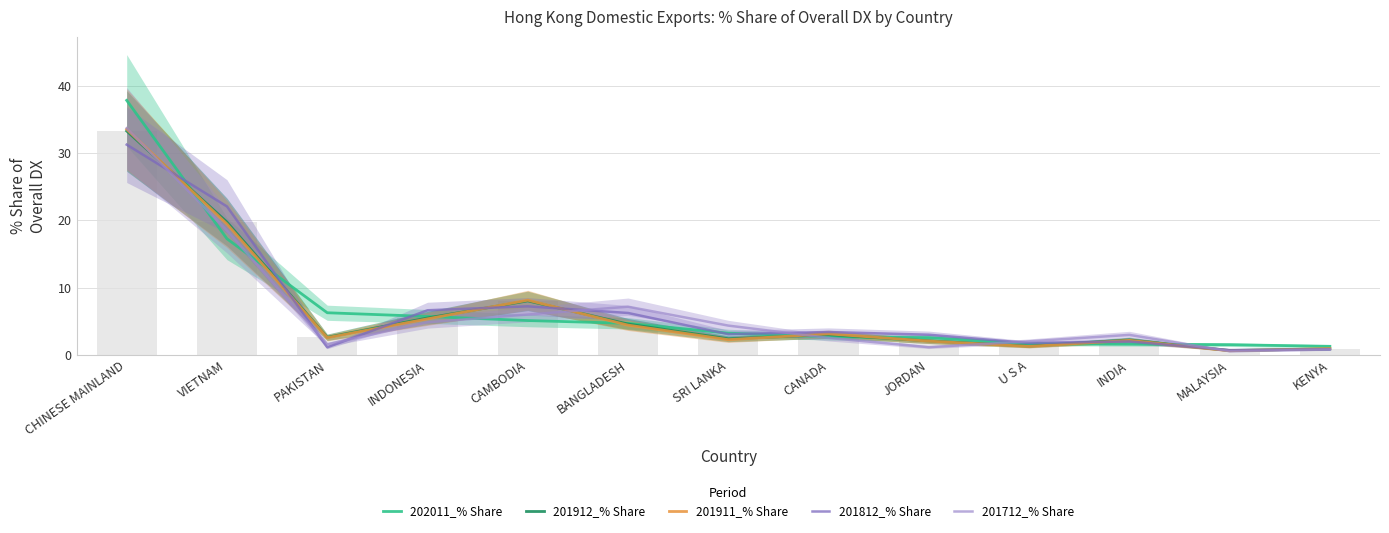

Which has a higher value, BANGLADESH or JORDAN?

BANGLADESH